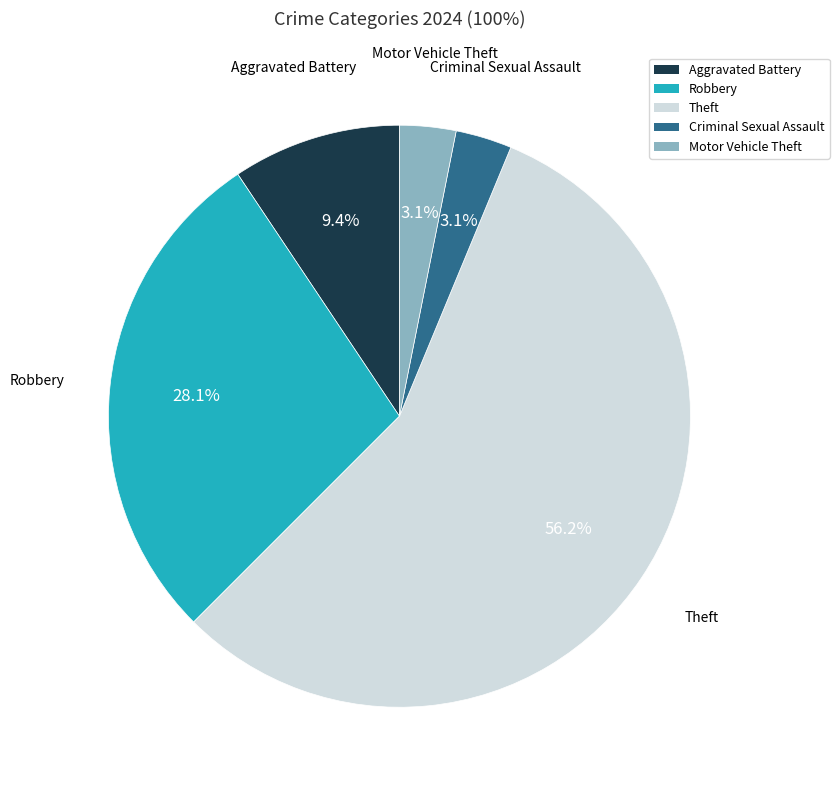

Is there a majority slice in this chart?

Yes